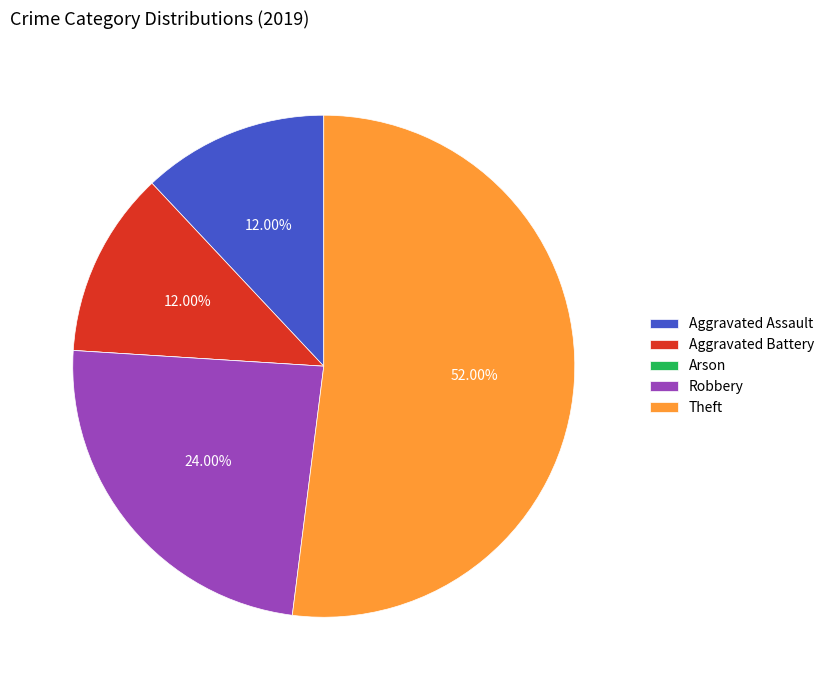

True or false: Theft accounts for 44% of the total.

False